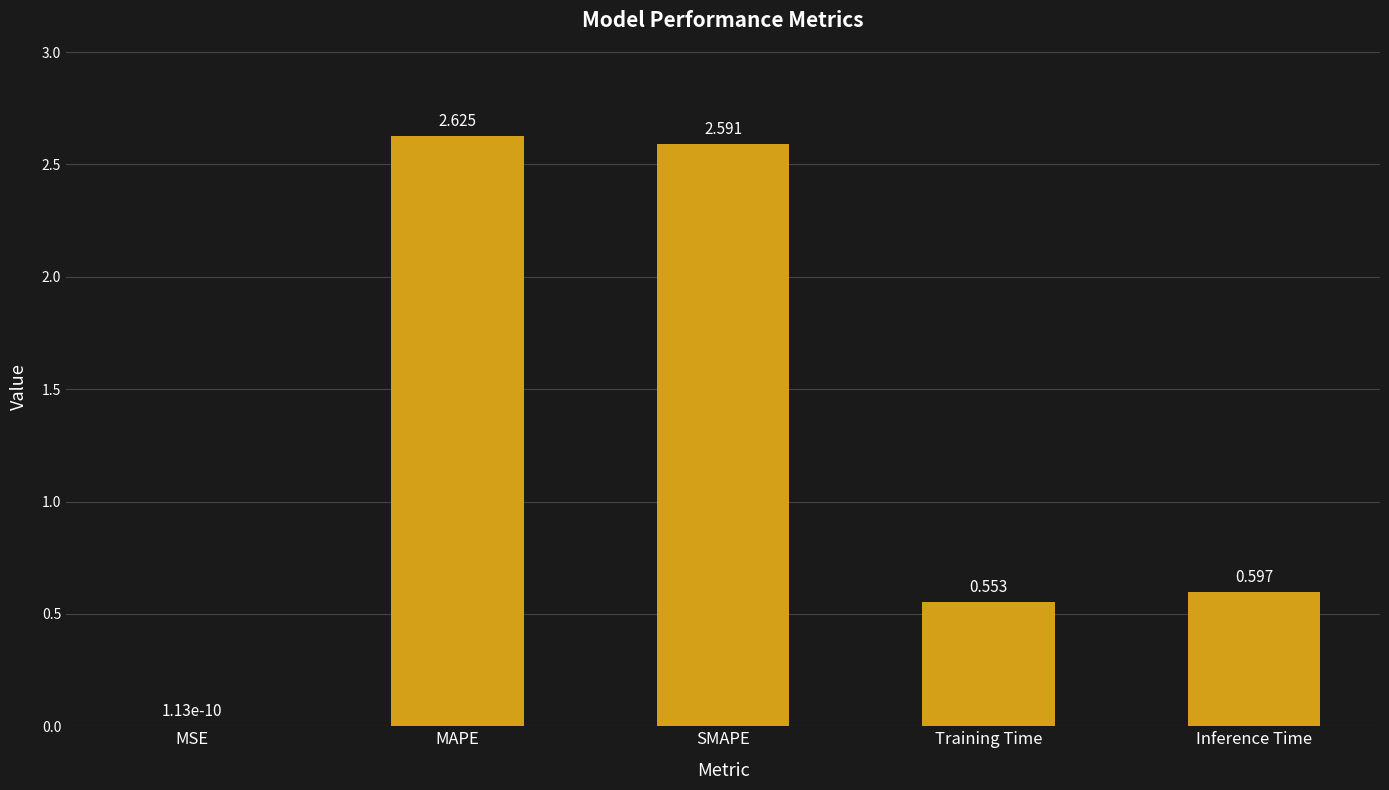

At which category does the chart reach its peak across all series?

MAPE